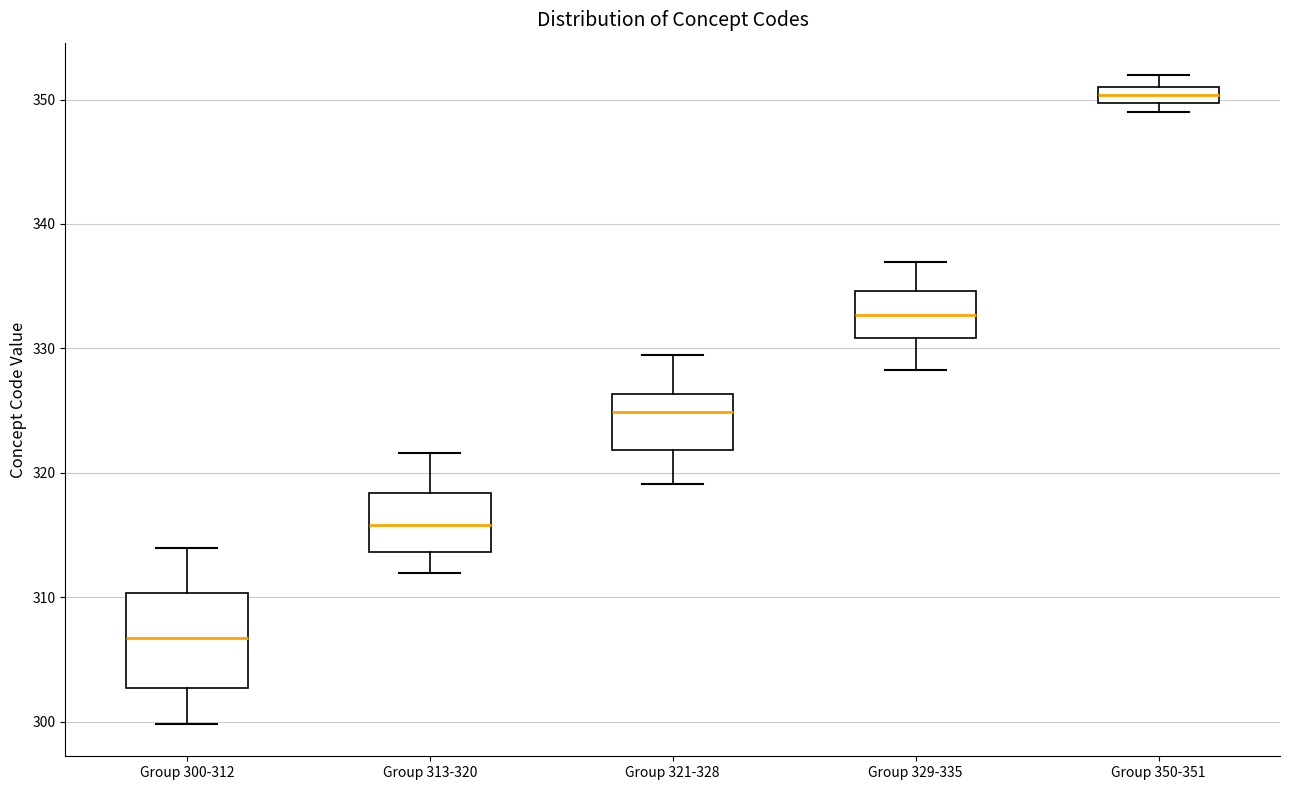

Which box has the highest median line?

Group 350-351